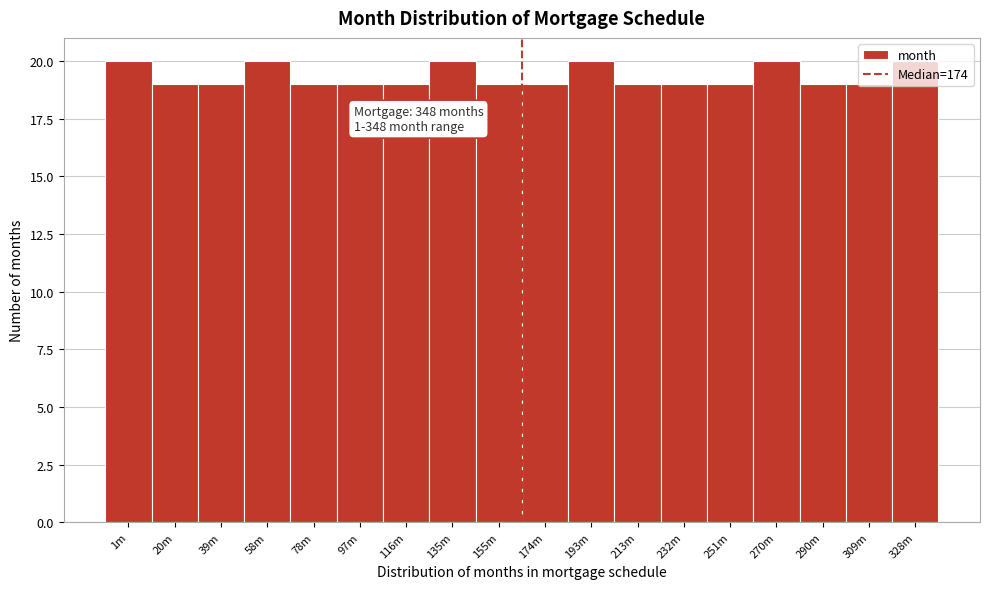

Between 251m and 135m, which is larger?

135m